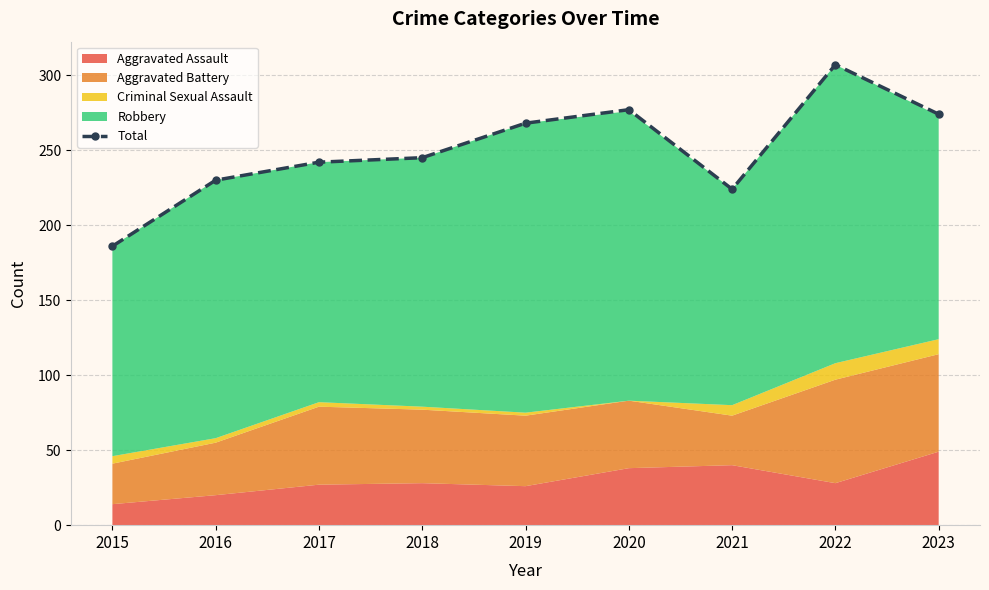

What is the change in value from 2016 to 2023?

+44